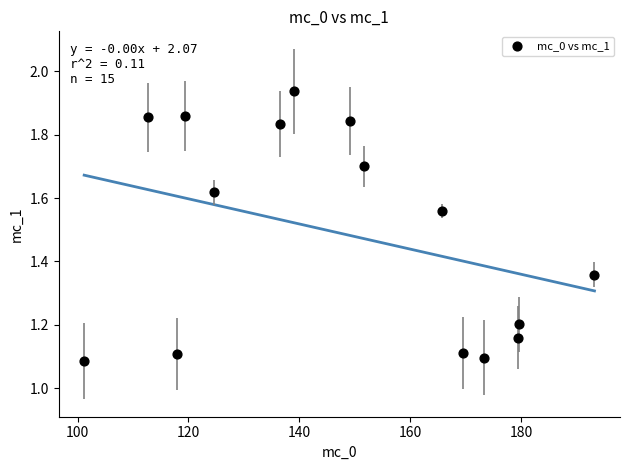

What is the range of X values (max minus min)?

92.0